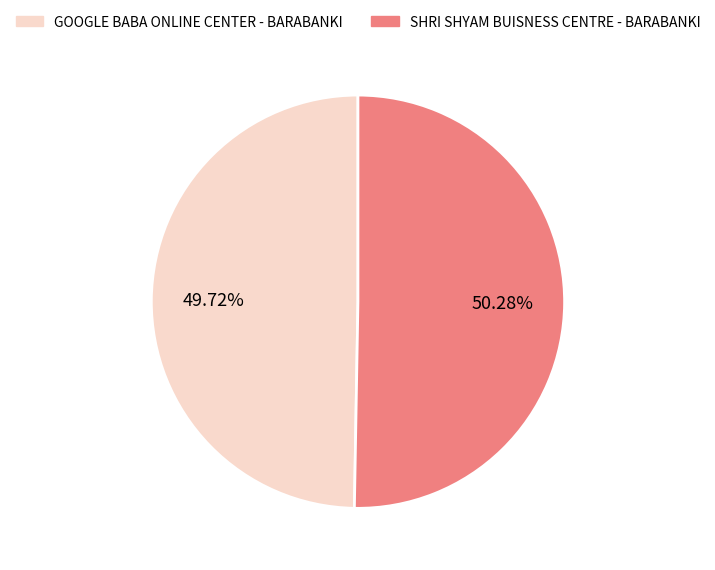

What is the smallest slice in the pie chart?

GOOGLE BABA ONLINE CENTER - BARABANKI